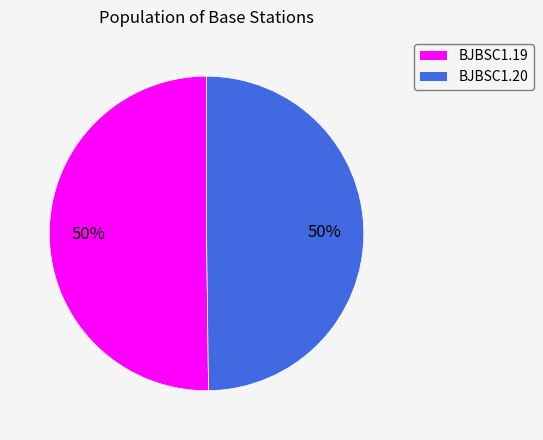

Is it true that BJBSC1.20 is 50% of the pie?

True